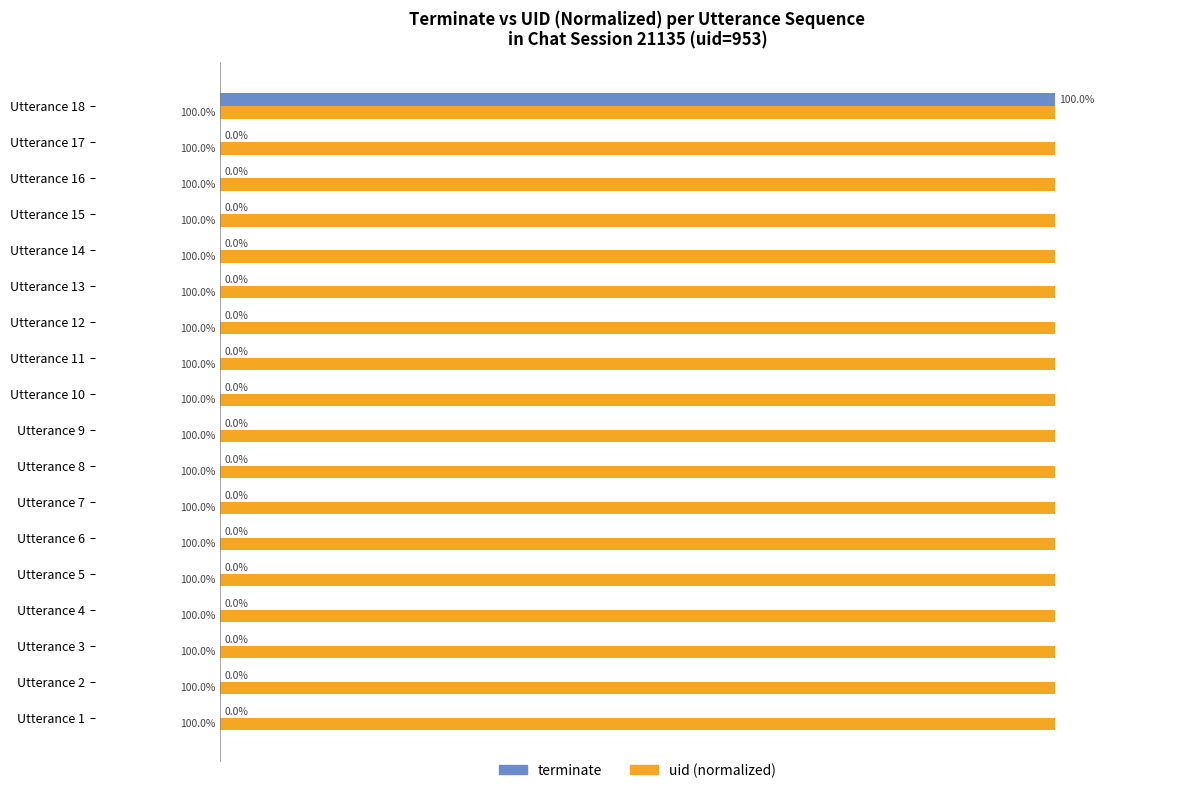

Is the value of terminate at Utterance 6 greater than the value of uid (normalized) at Utterance 9?

No